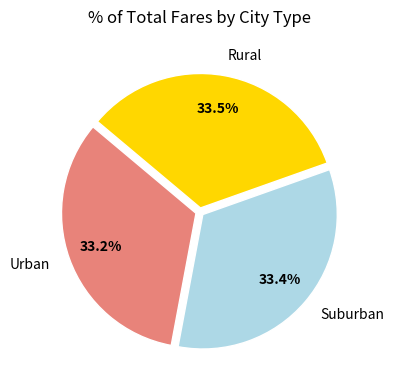

What is the total percentage of Rural and Suburban?

66.8%